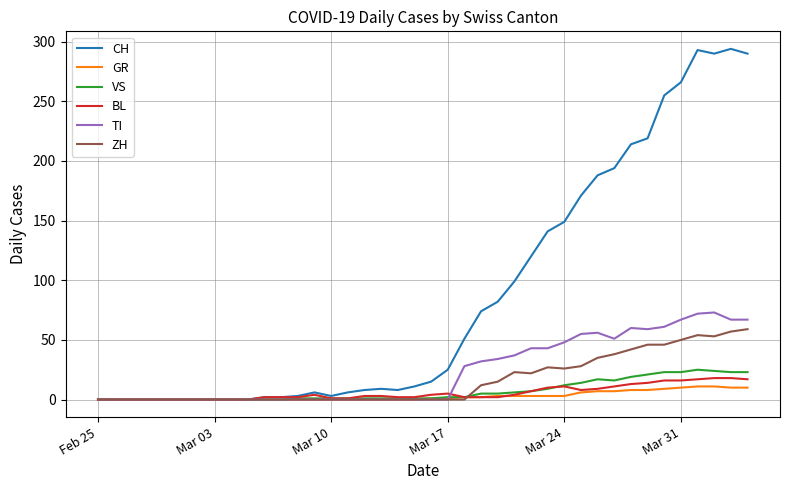

Which series has the widest spread of values?

CH